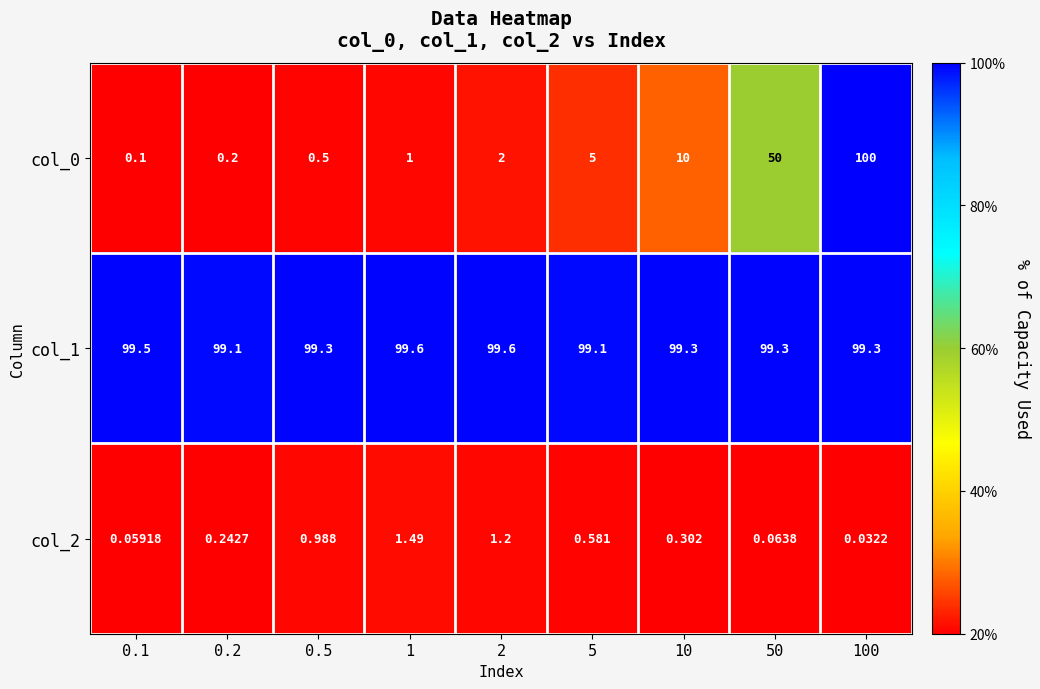

Is the value of col_0 at 100 greater than the value of col_2 at 0.1?

Yes